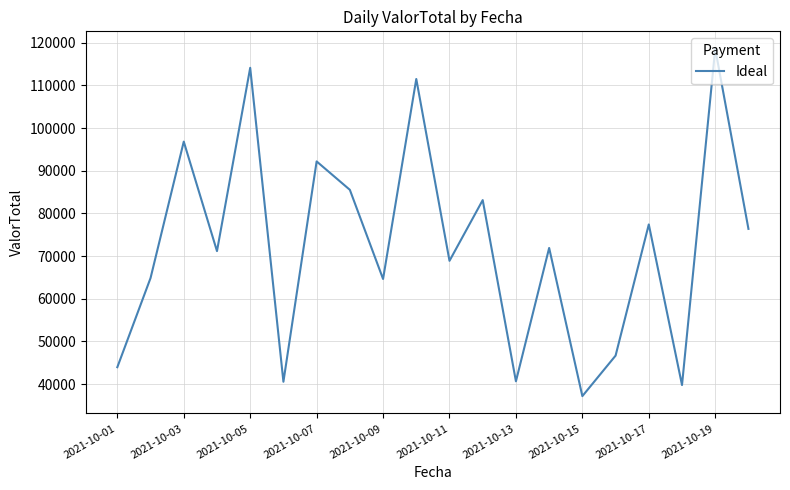

What is the greatest value displayed?

118611